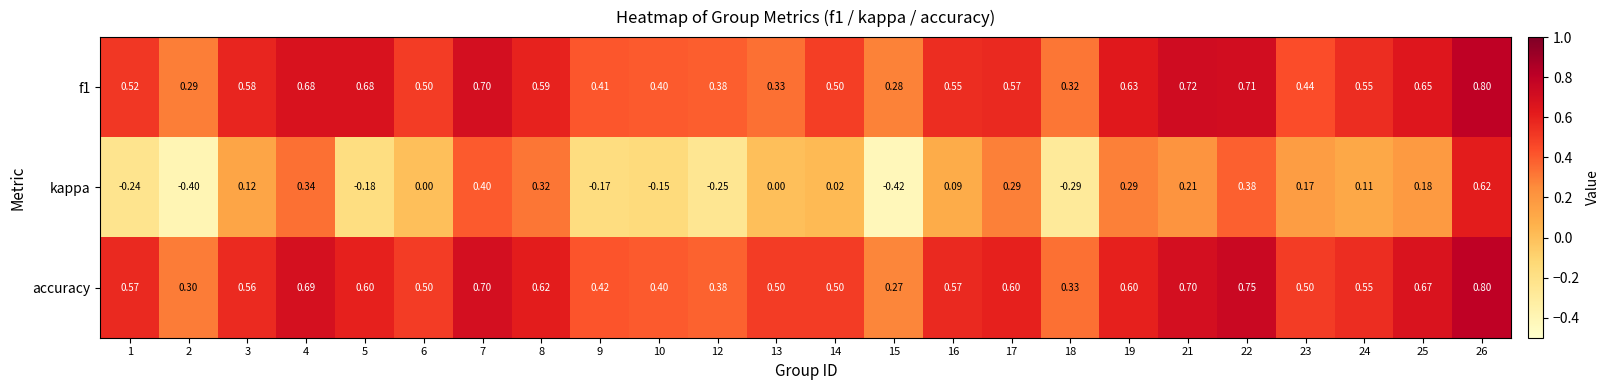

Which series changed the most between 15 and 18?

kappa